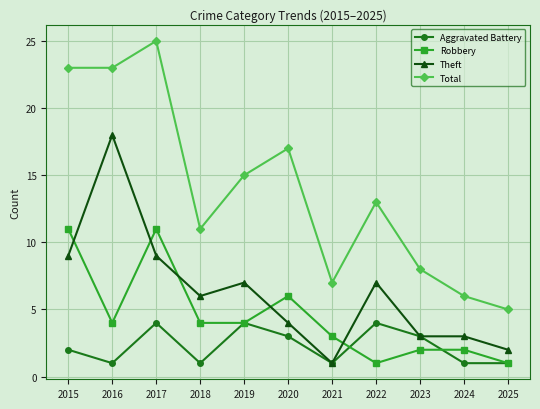

At which category does Aggravated Battery reach its first local valley?

2016